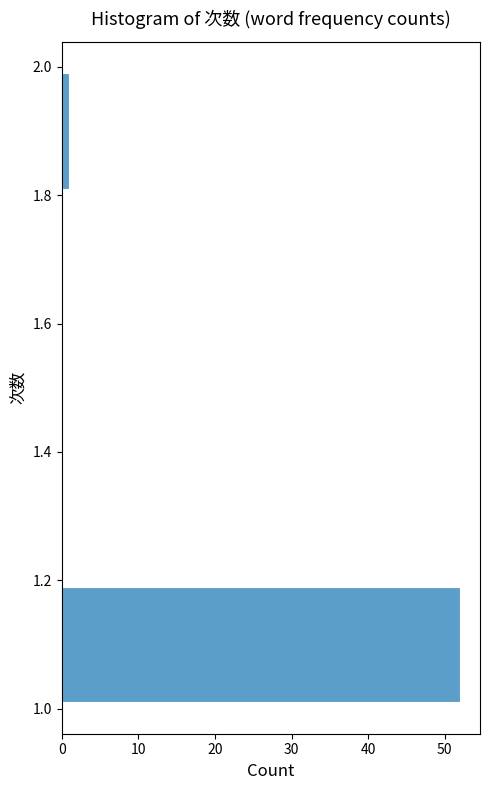

What is the length of the bar covering 1.0 to 1.2 on the y-axis? The values are not printed on the chart, so give them approximately, as read against the axis.

52